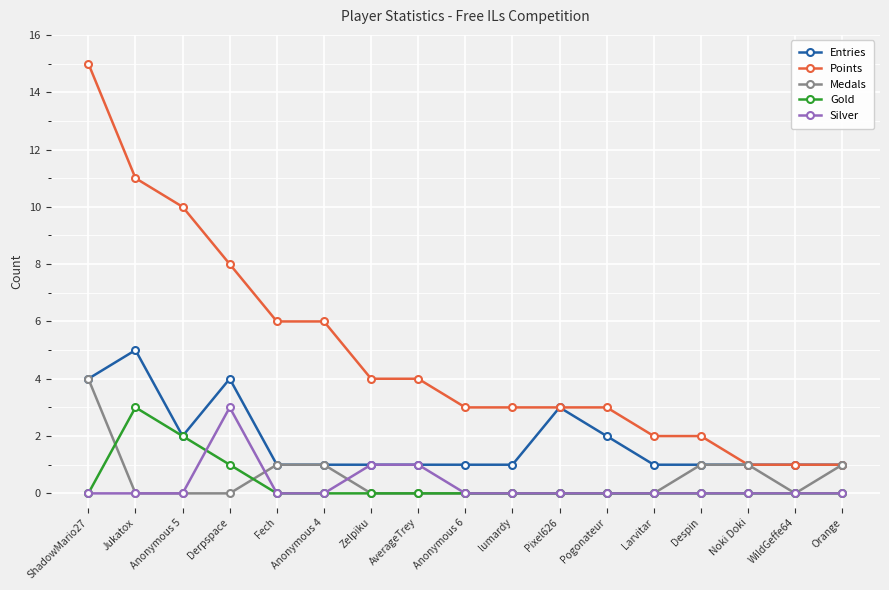

Is it true that Points equals 11 at Jukatox?

True